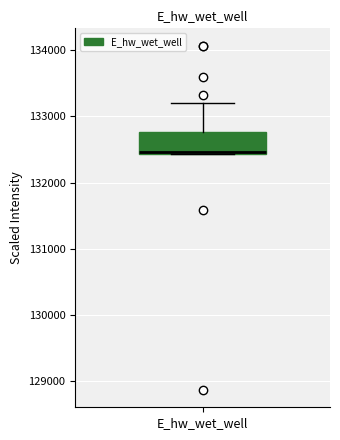

Where does the upper whisker of the box for E_hw_wet_well end on the y-axis? The values are not printed on the chart, so give them approximately, as read against the axis.

133200